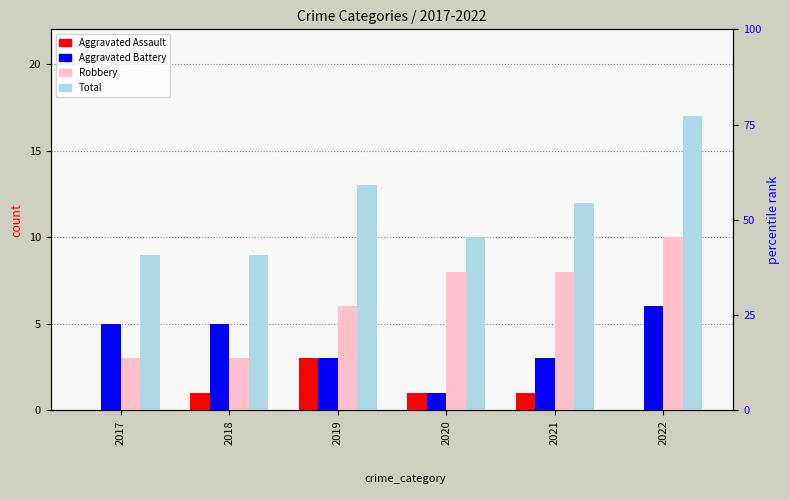

What is the difference between the maximum and minimum values in the Robbery series?

7